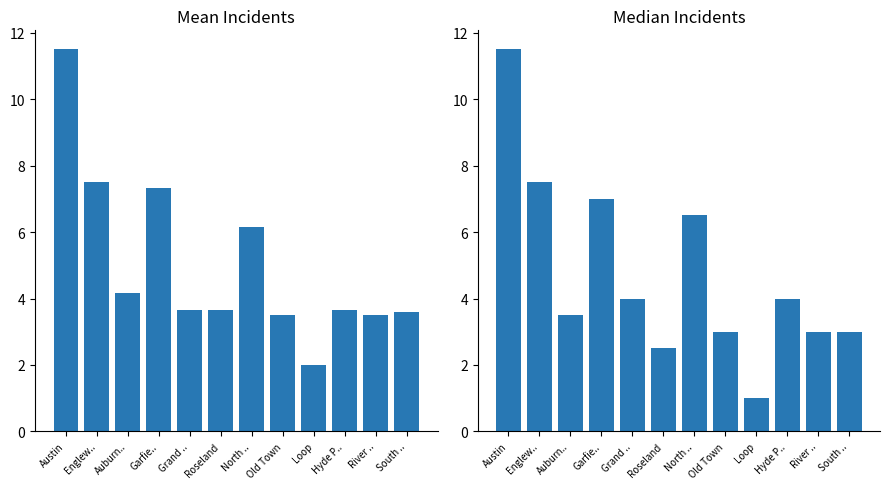

At Austin, list the series in order from smallest to largest.

Mean Incidents, Median Incidents